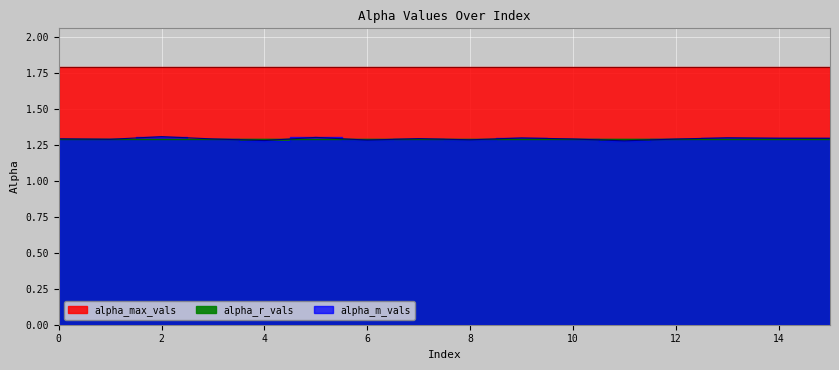

What is the value of the alpha_m_vals point at the 15th from the left?

1.3